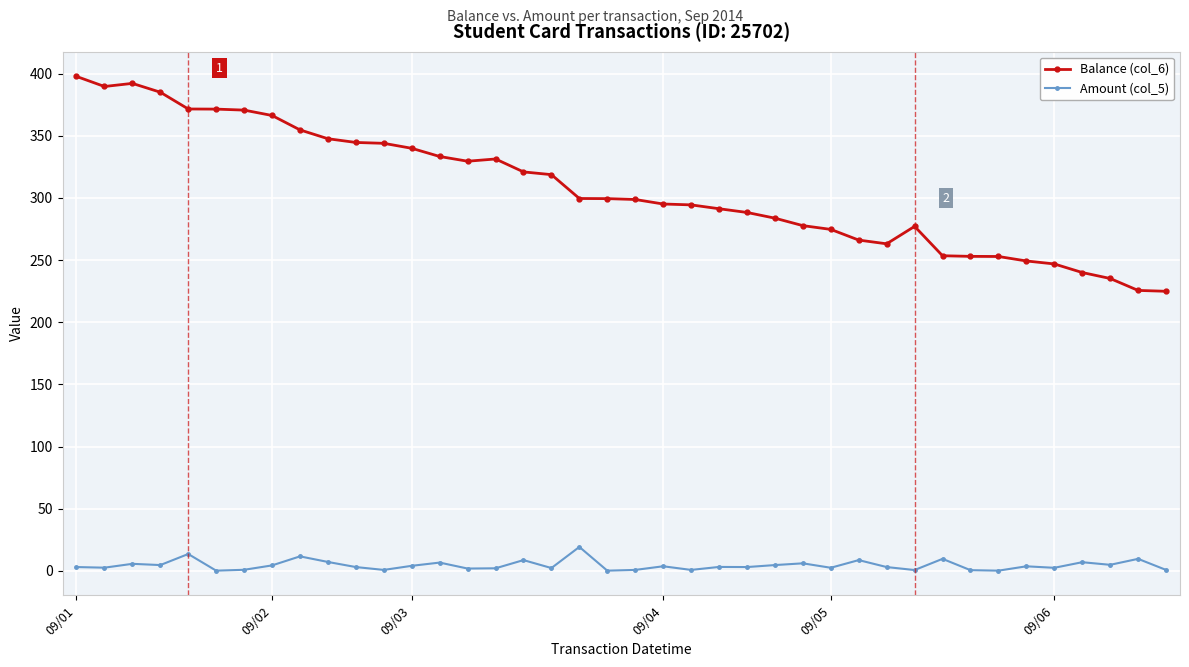

What is the value of the Balance (col_6) point at the 17th from the left?

321.0